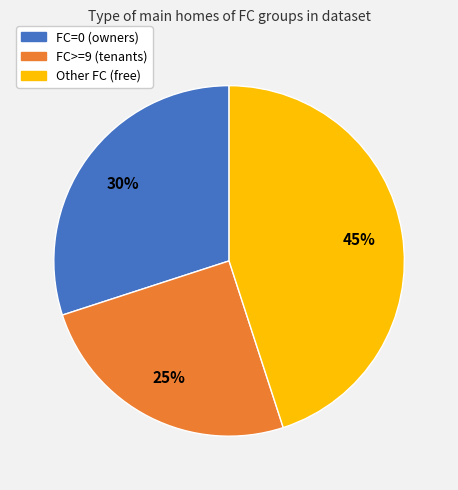

To the nearest percent, what is the average slice percentage?

33%